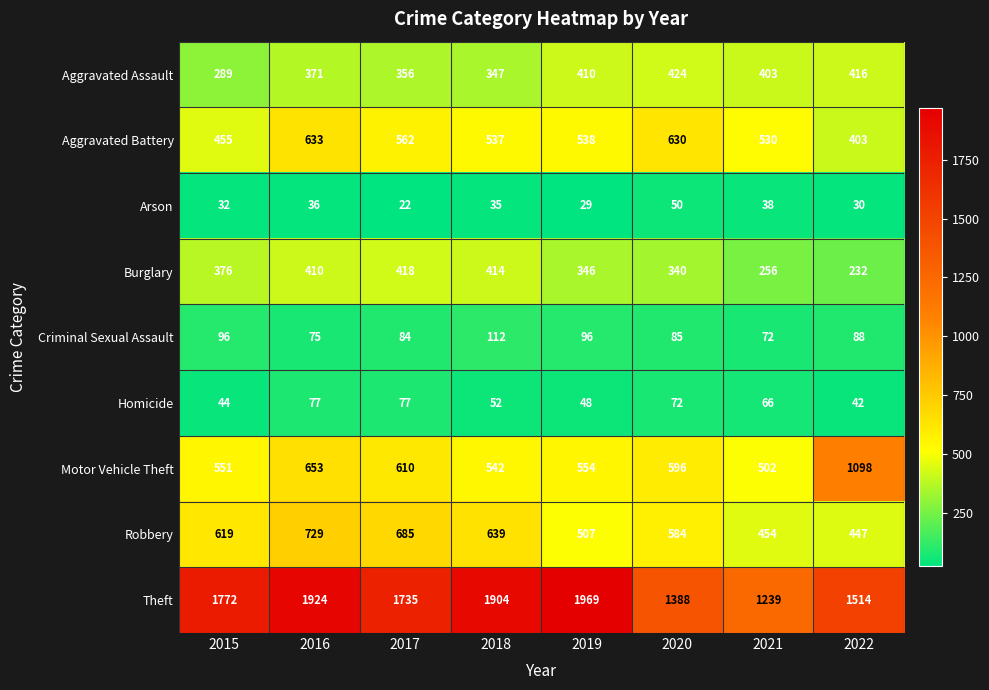

At which label is Homicide closest to 59?

2018